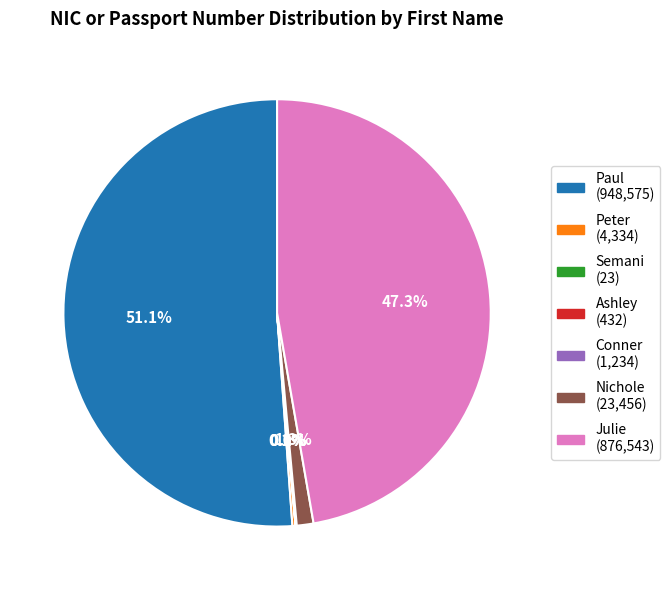

What is the largest slice in the pie chart?

Paul